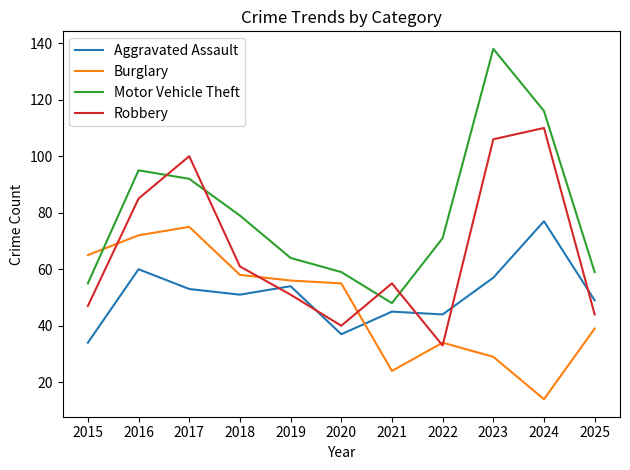

How many distinct data groups are displayed?

4